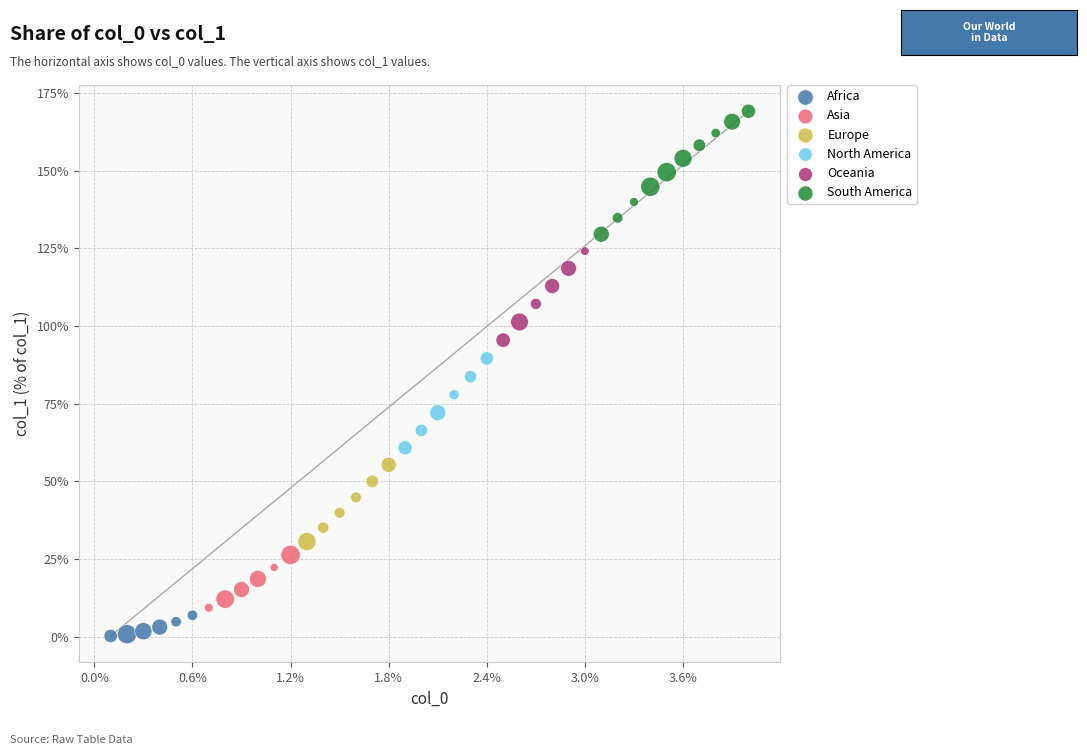

Which series has the widest spread of Y values?

South America